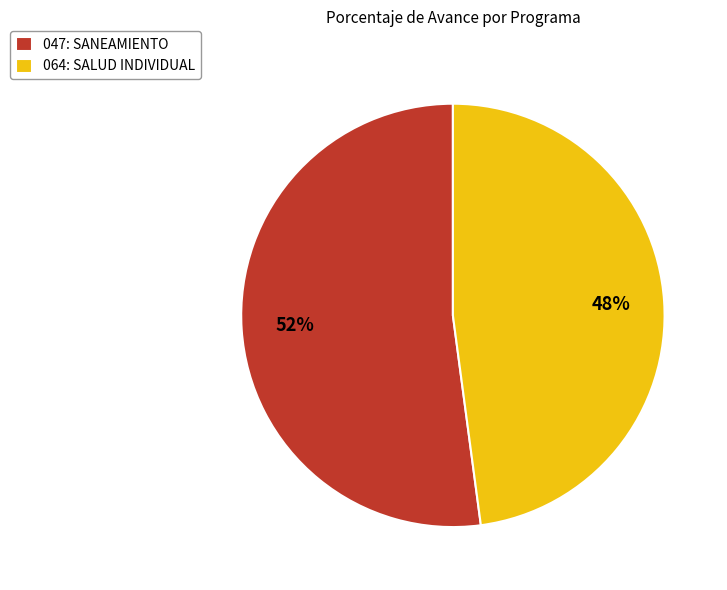

To the nearest percent, what is the difference between the 047: SANEAMIENTO and 064: SALUD INDIVIDUAL slice percentages?

4%